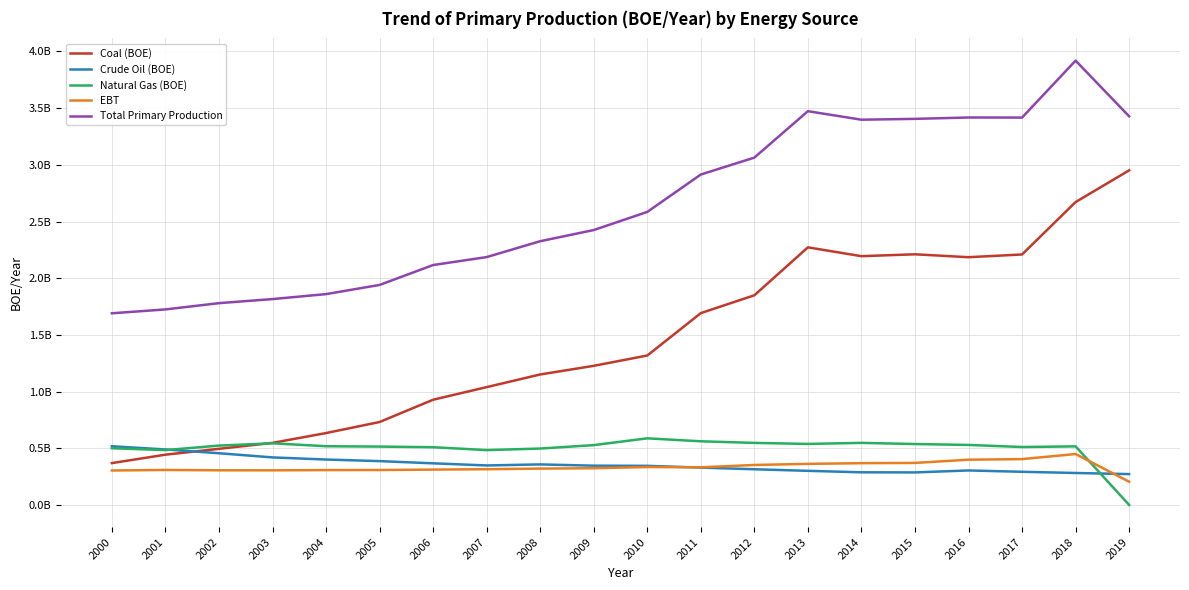

At which label is Coal (BOE) closest to 1660213470?

2011